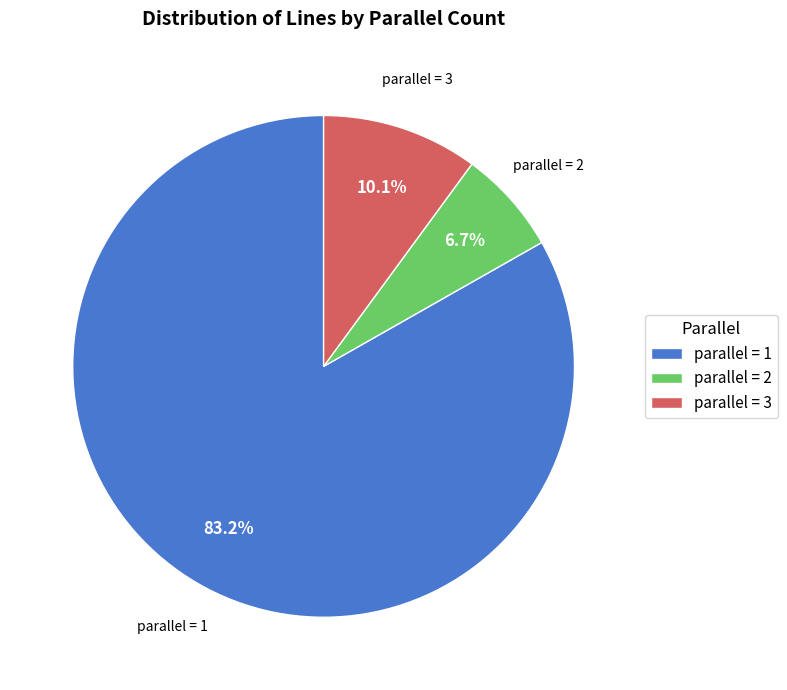

Which has a higher value, parallel = 2 or parallel = 1?

parallel = 1